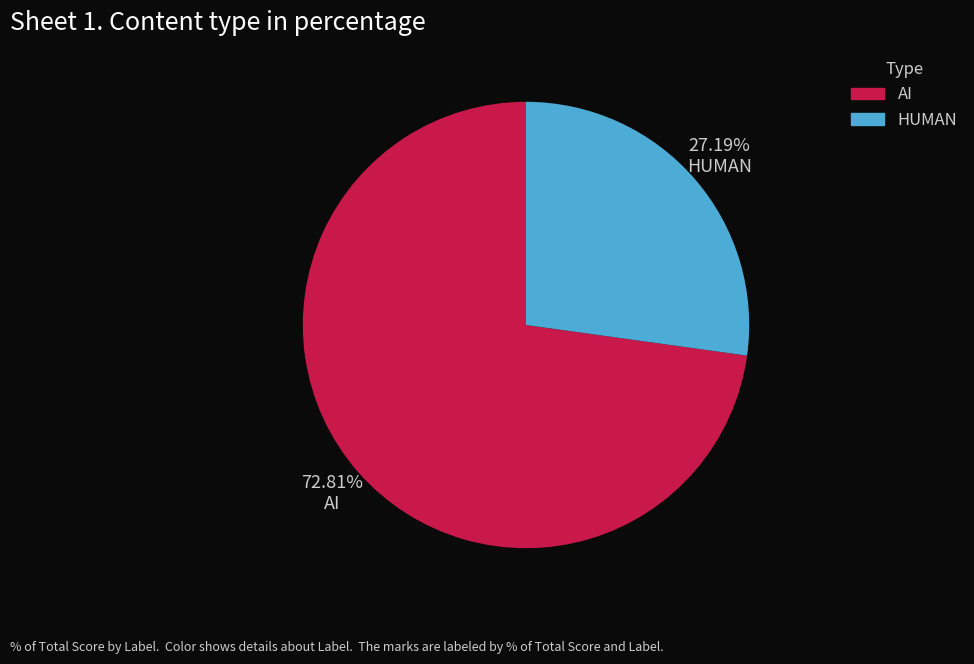

Is the sum of AI and HUMAN greater than half?

Yes